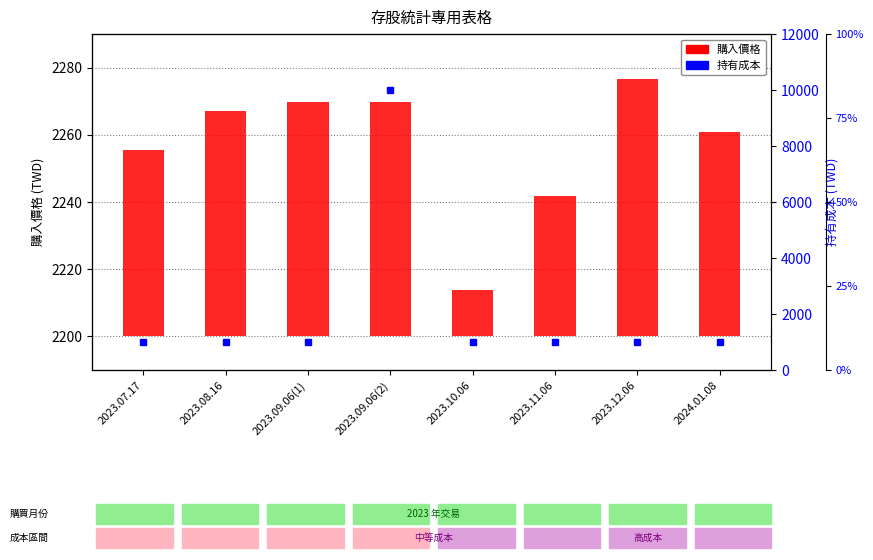

At which category is the sum across all series the highest?

2023.09.06(2)